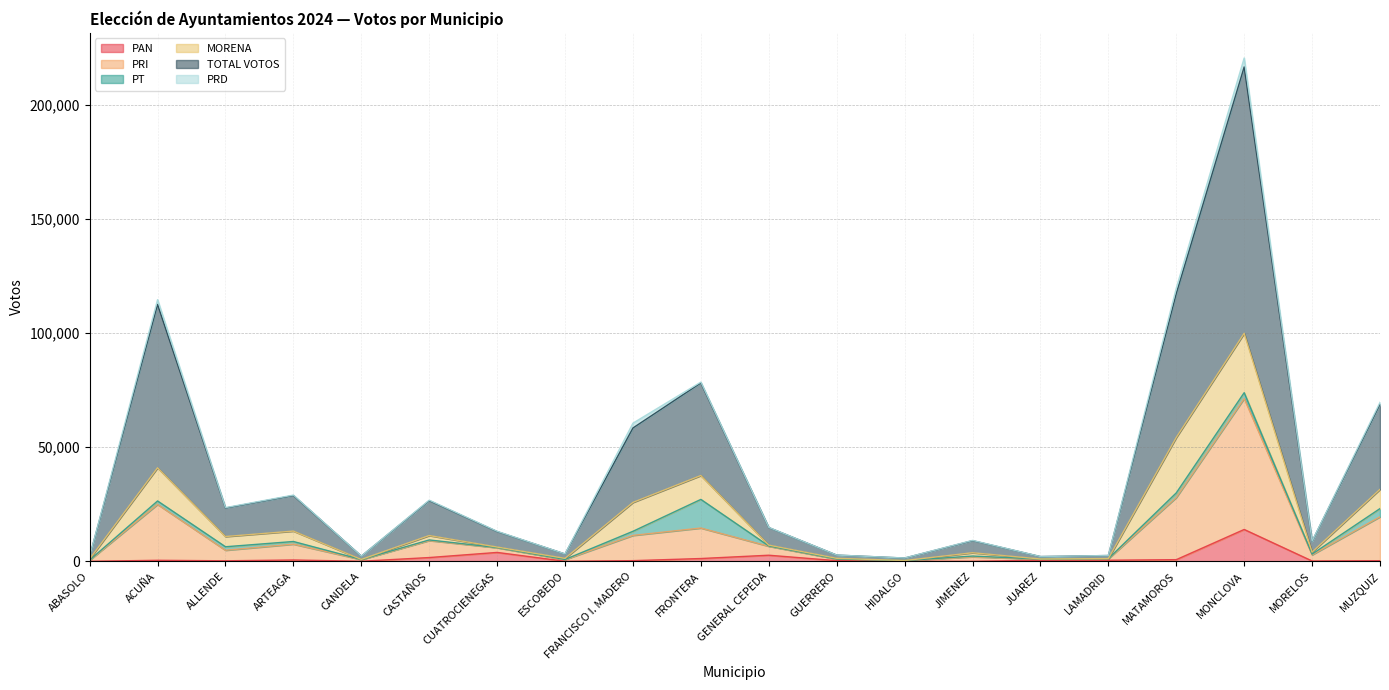

True or false: PRI and TOTAL VOTOS cross at least once.

False